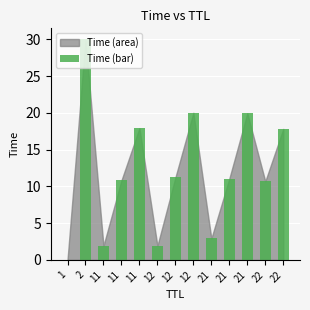

Are the bars horizontal?

No